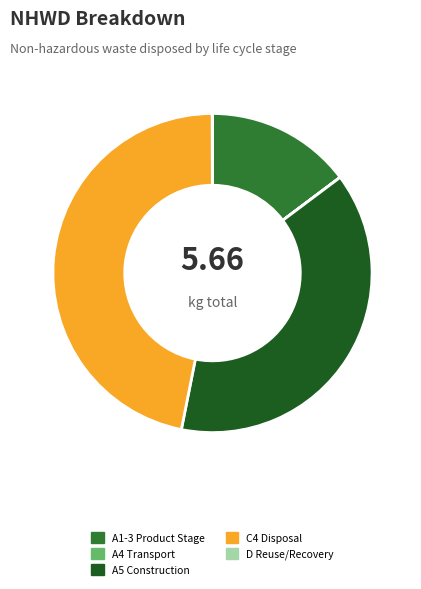

Which has a higher value, A1-3 Product Stage or C4 Disposal?

C4 Disposal